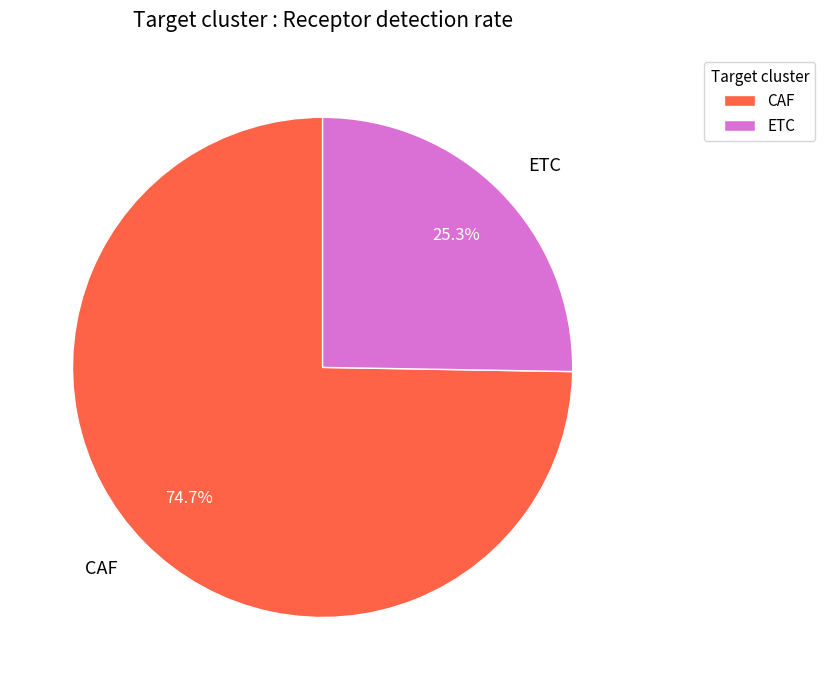

True or false: CAF accounts for 75% of the total.

True